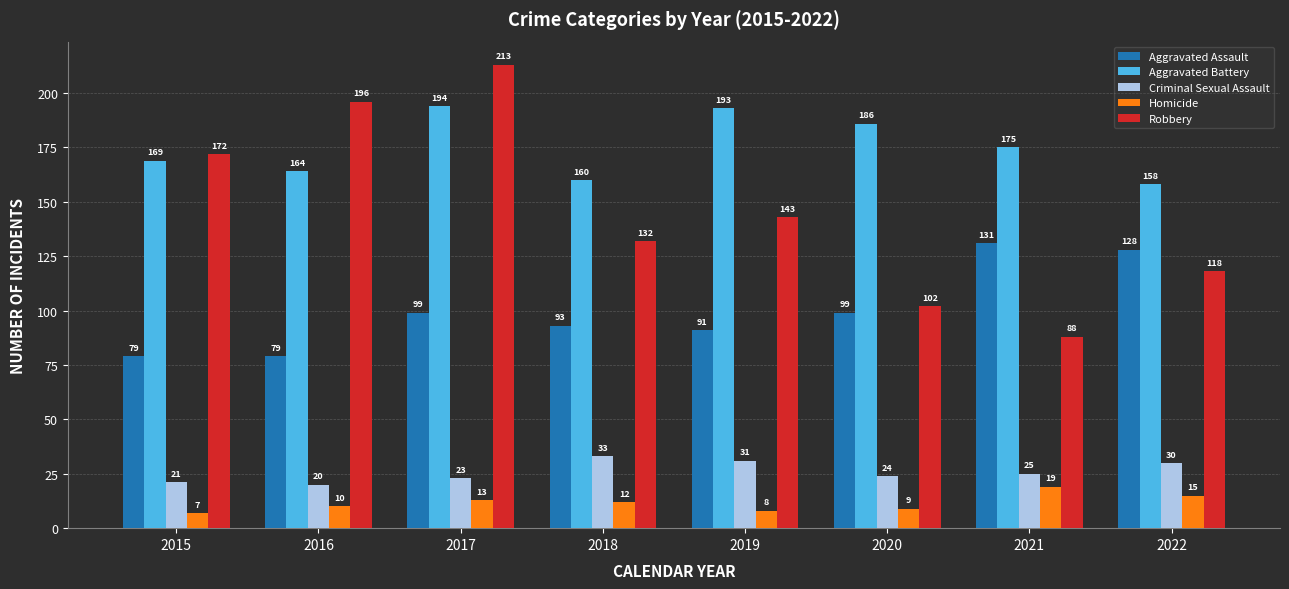

Which series changed the most between 2017 and 2022?

Robbery